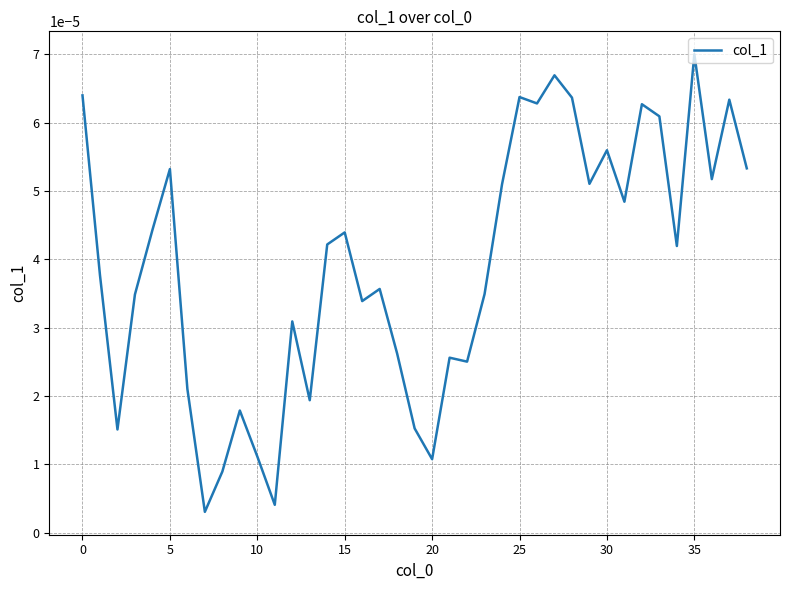

Which label corresponds to the largest value in the chart?

35